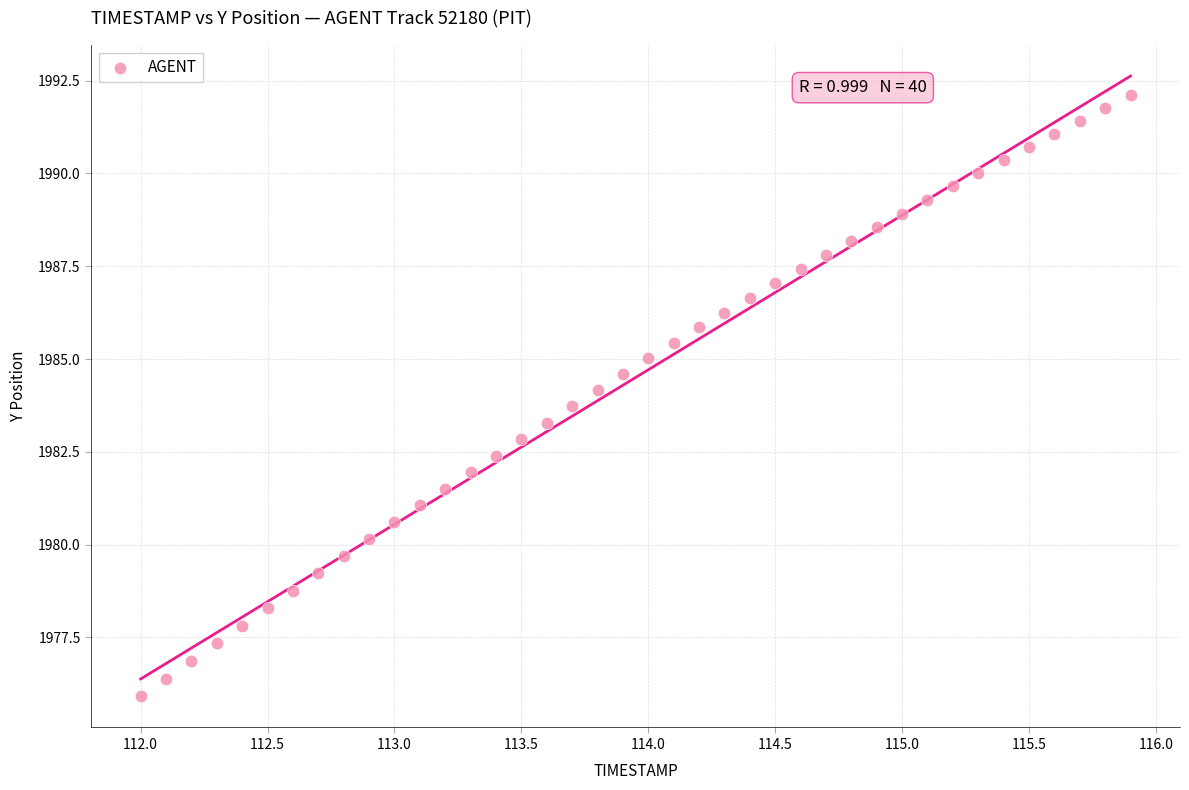

What is the range of X values (max minus min)?

3.9